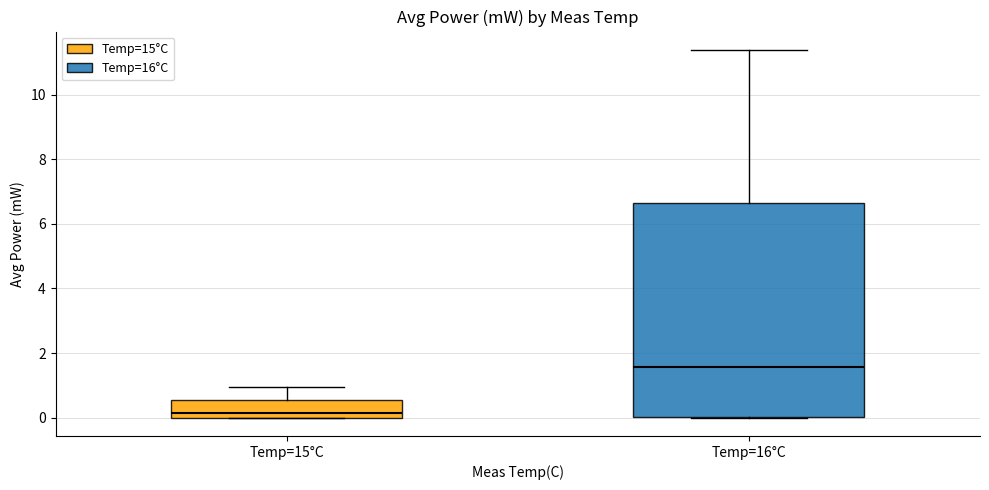

Reading left to right, transcribe this box plot: for each box, give where its median line is, the range the box spans, and where its two whiskers end, as read against the y-axis. The values are not printed on the chart, so give them approximately, as read against the axis.

Temp=15°C: median 0.2, box 0.0 to 0.6, whiskers 0.0 to 1.0
Temp=16°C: median 1.6, box 0.0 to 6.6, whiskers 0.0 to 11.4